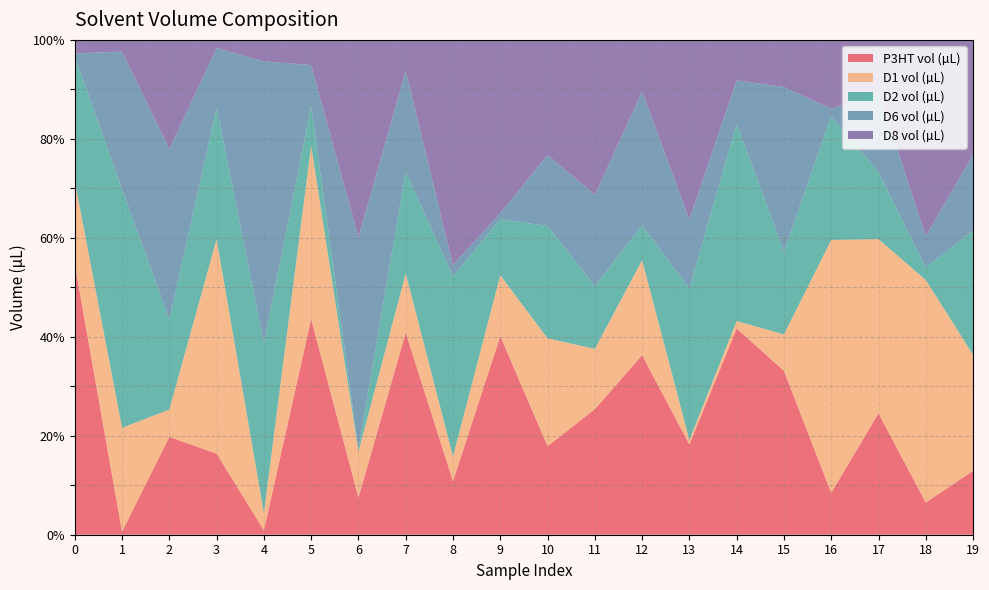

Reading left to right, what are all the values shown in this chart?

P3HT vol (µL): 54.7	0.6	19.8	16.4	0.9	43.6	7.5	40.8	10.8	40.1	17.9	25.4	36.3	18.2	41.7	33.1	8.5	24.5	6.5	12.9
D1 vol (µL): 16.8	21.0	5.5	43.3	3.5	35.0	9.3	11.9	5.0	12.3	21.8	12.2	19.2	0.9	1.5	7.4	51.1	35.2	45.0	23.4
D2 vol (µL): 25.2	48.2	18.2	26.6	34.2	8.0	0.5	20.5	36.3	11.3	22.7	12.7	7.0	30.6	39.8	16.7	25.0	13.5	2.5	25.1
D6 vol (µL): 0.6	27.9	34.5	12.0	57.0	8.3	42.8	20.4	2.4	1.2	14.3	18.4	27.1	14.0	8.8	33.3	1.6	16.2	6.3	15.3
D8 vol (µL): 2.7	2.4	22.1	1.7	4.3	5.1	39.9	6.2	45.5	35.0	23.3	31.3	10.4	36.2	8.2	9.5	13.9	10.5	39.6	23.2